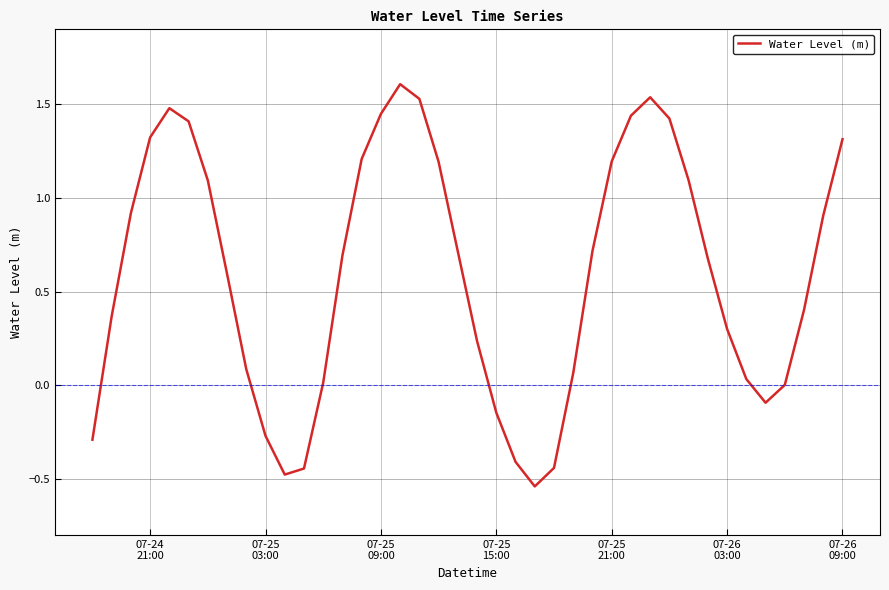

What is the maximum value shown in the chart?

1.6